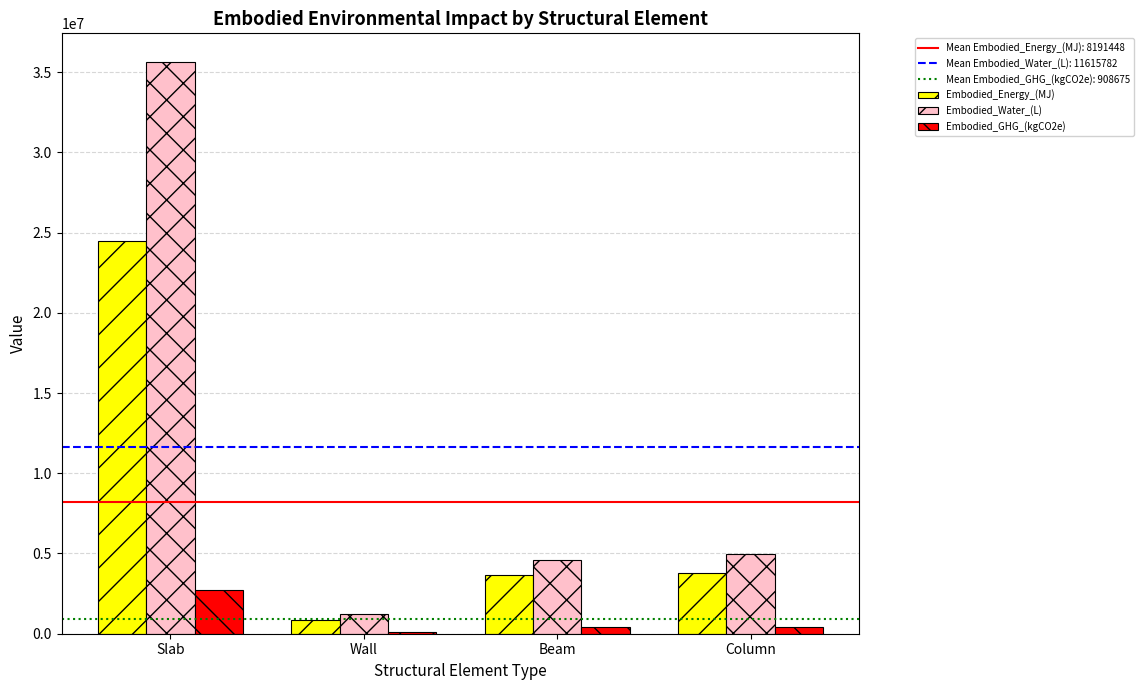

Which category has the highest value across all series?

Slab